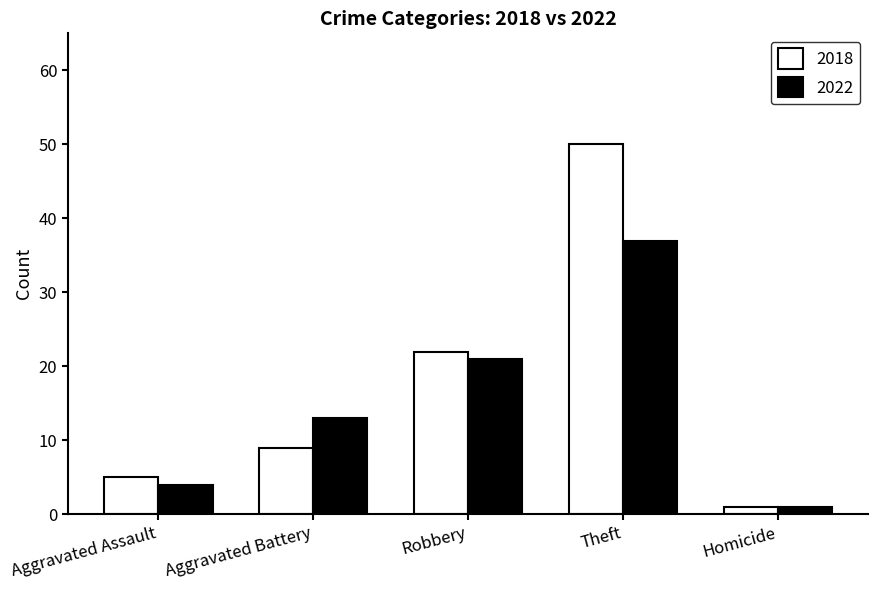

True or false: 2018 has a value of 9 at Aggravated Battery.

True